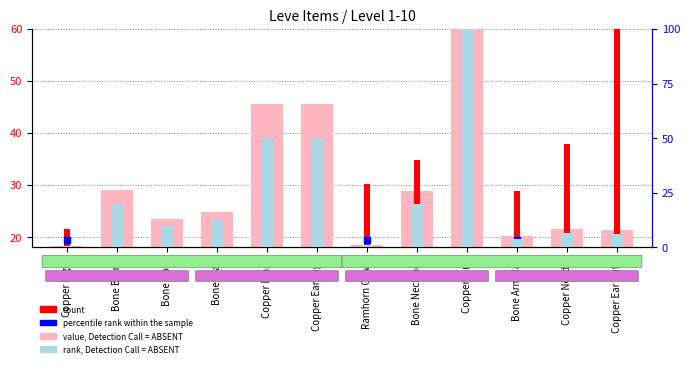

What are all the series names shown in the legend?

value, Detection Call = ABSENT, count, percentile rank within the sample, rank, Detection Call = ABSENT